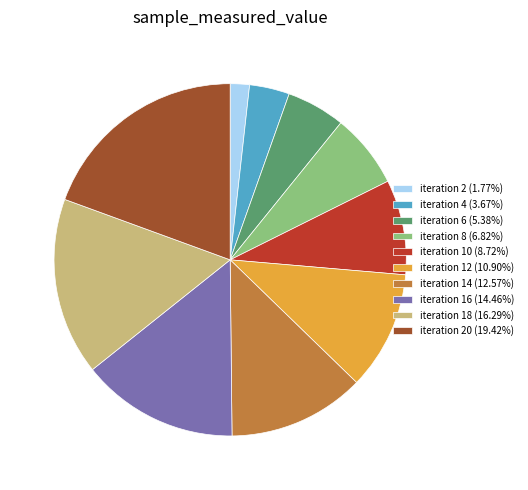

Approximately how many times larger is the value at iteration 6 (5.38%) compared to iteration 16 (14.46%)?

0.4